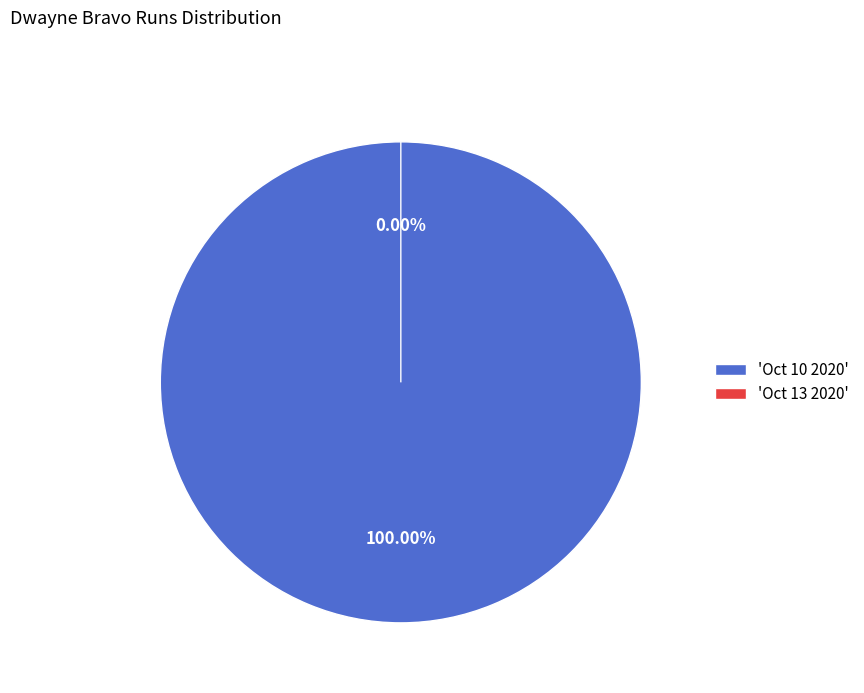

Which slice is the largest?

Oct 10 2020